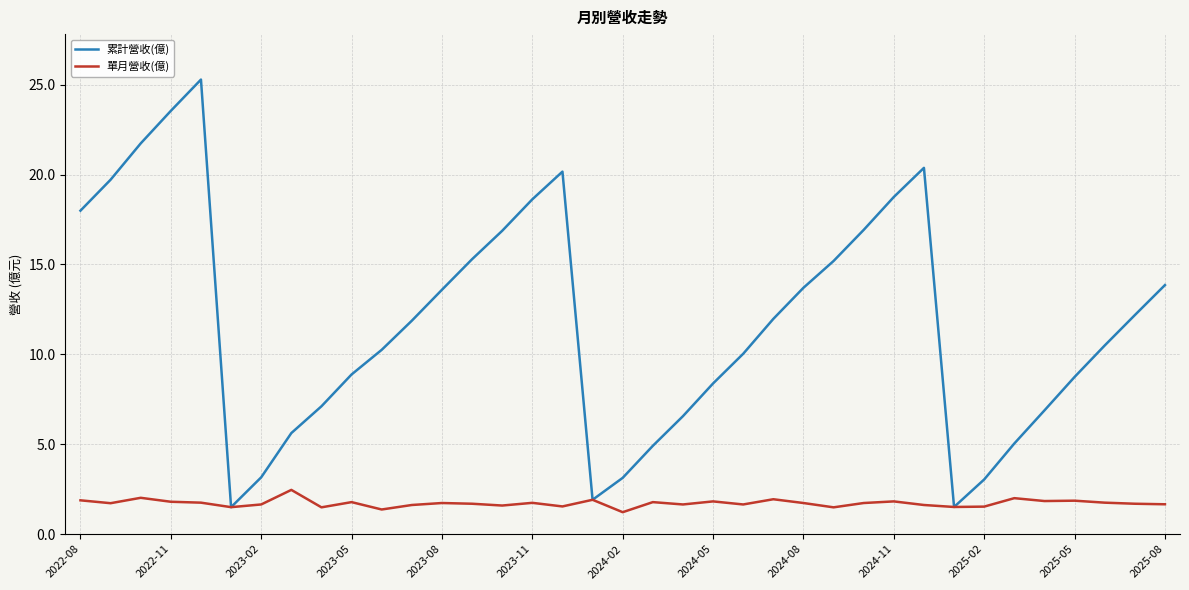

List the series in order of their peak value, highest first.

累計營收(億), 單月營收(億)